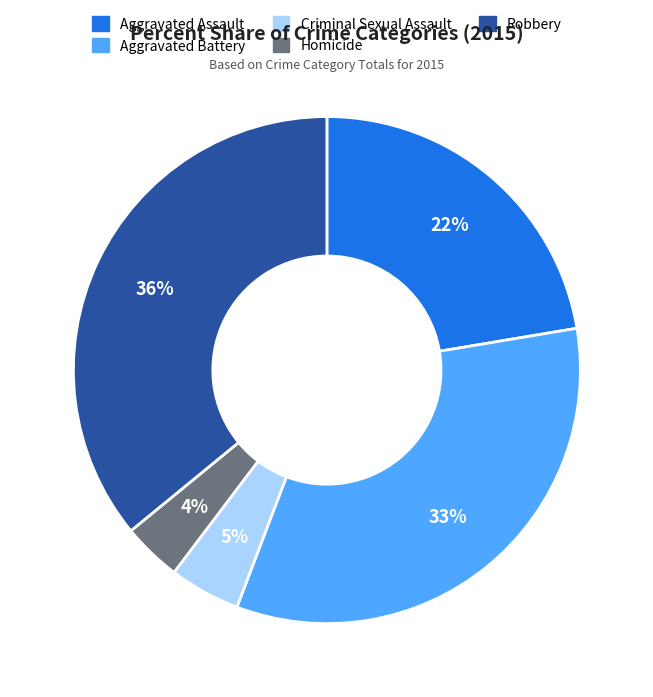

To the nearest percent, what is the difference between the largest and smallest slice percentages?

32%